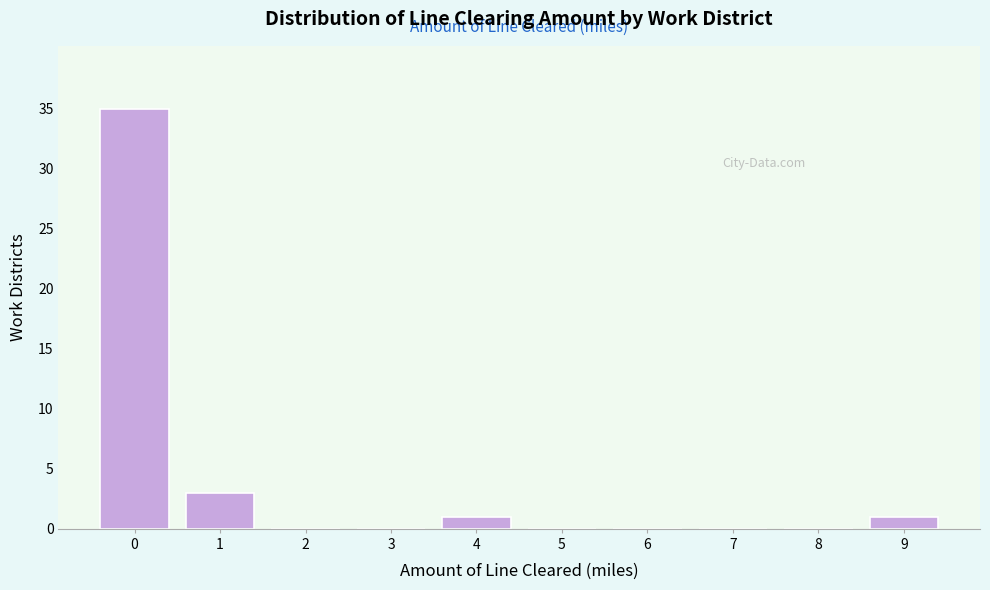

Reading left to right, what are all the values shown in this chart?

0=35	1=3	2=0	3=0	4=1	5=0	6=0	7=0	8=0	9=1